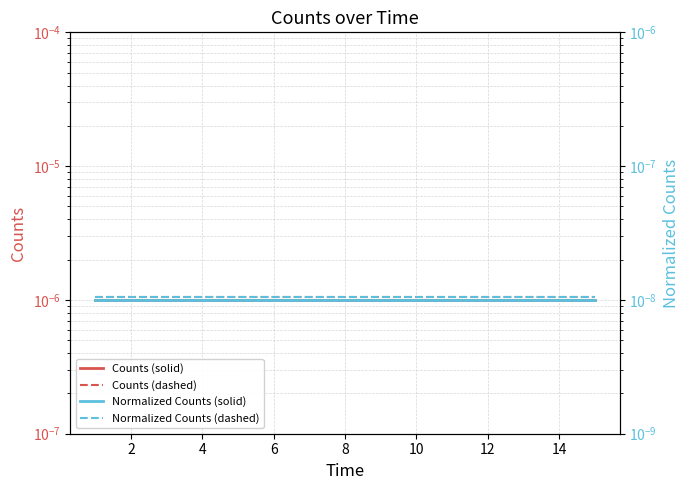

How many lines are shown in the chart?

4